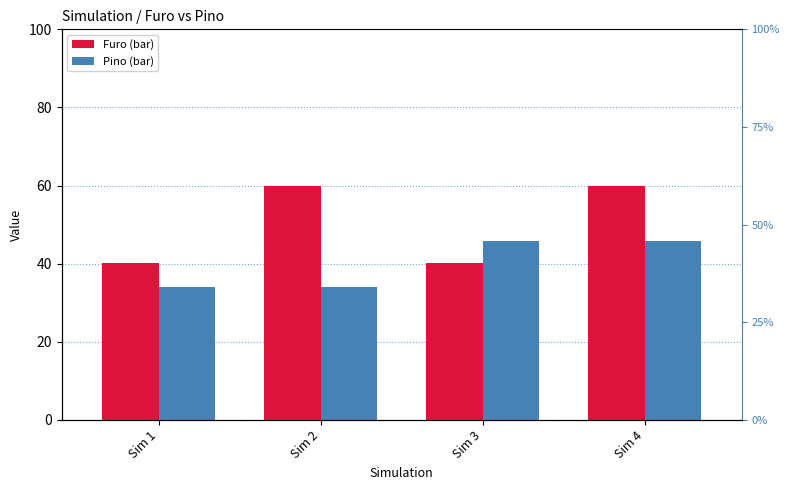

What is the spread (max minus min) of values at Sim 3?

5.7